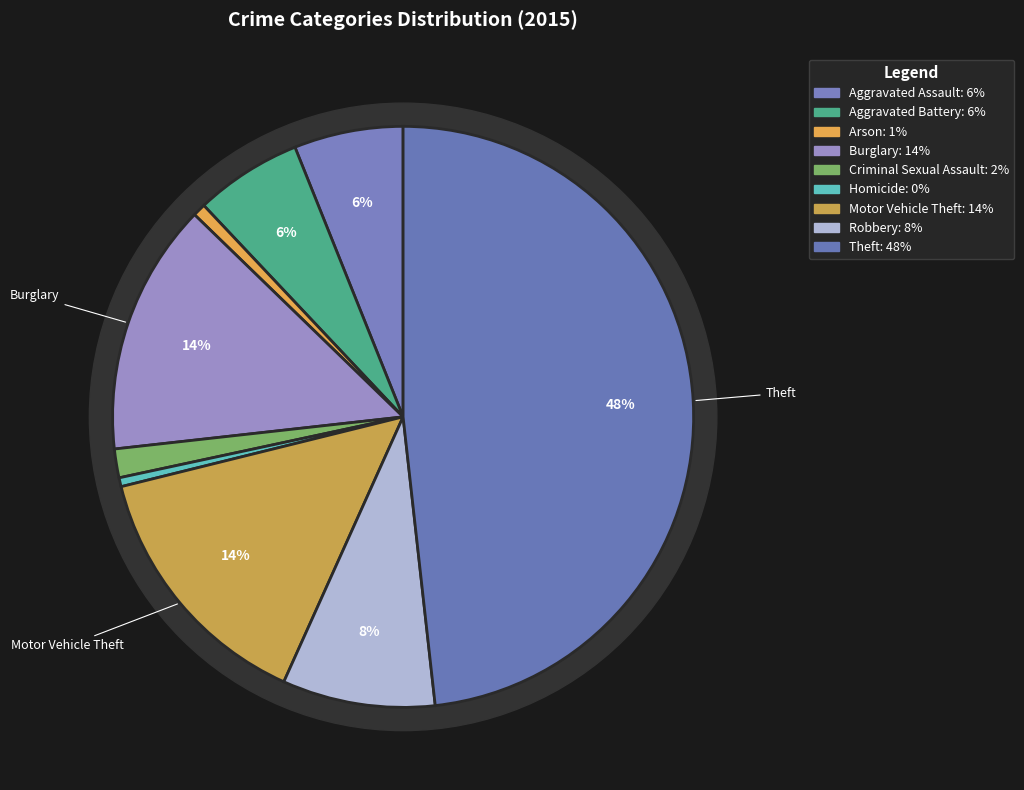

Combined, do Motor Vehicle Theft and Arson account for over 50%?

No